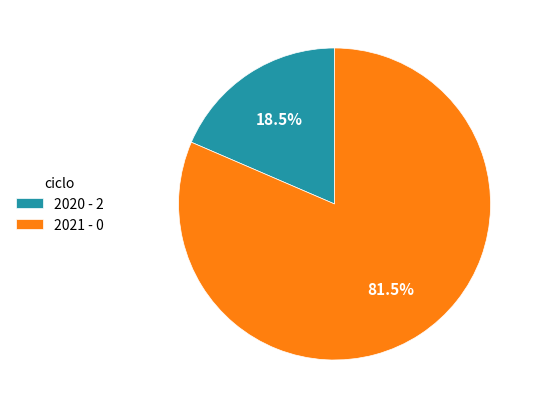

What portion of the pie excludes 2021 - 0?

18.5%